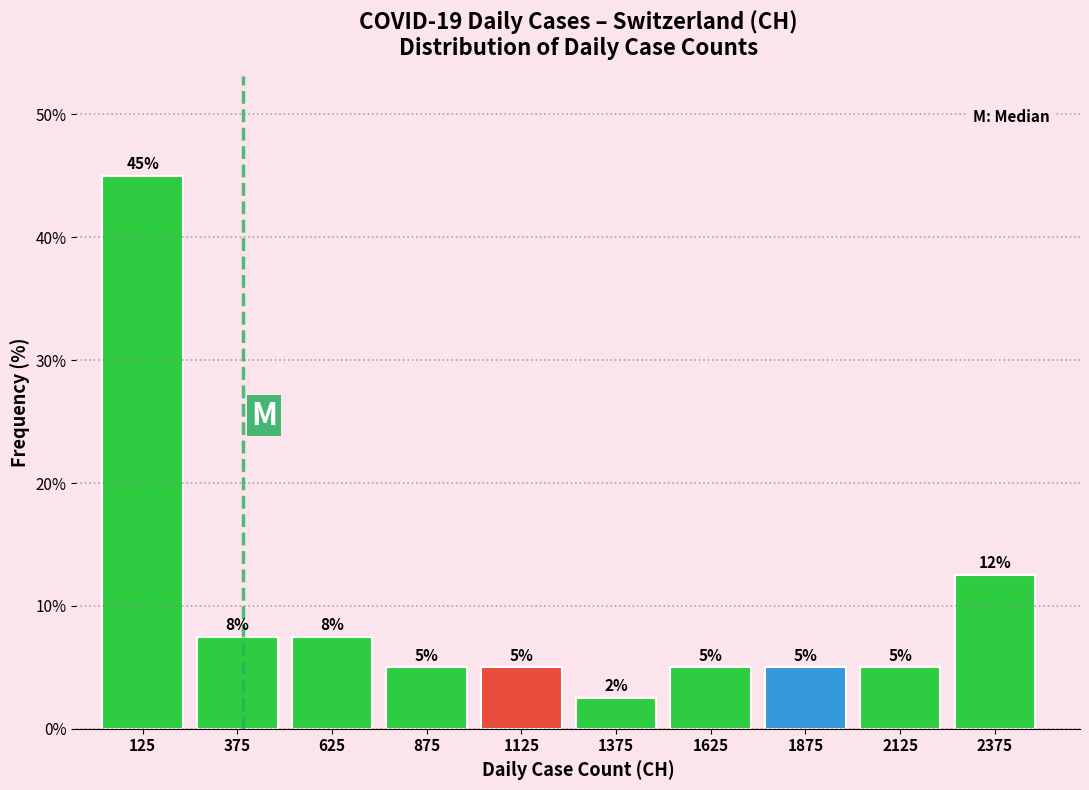

Which range on the x-axis has the tallest bar?

0 to 250